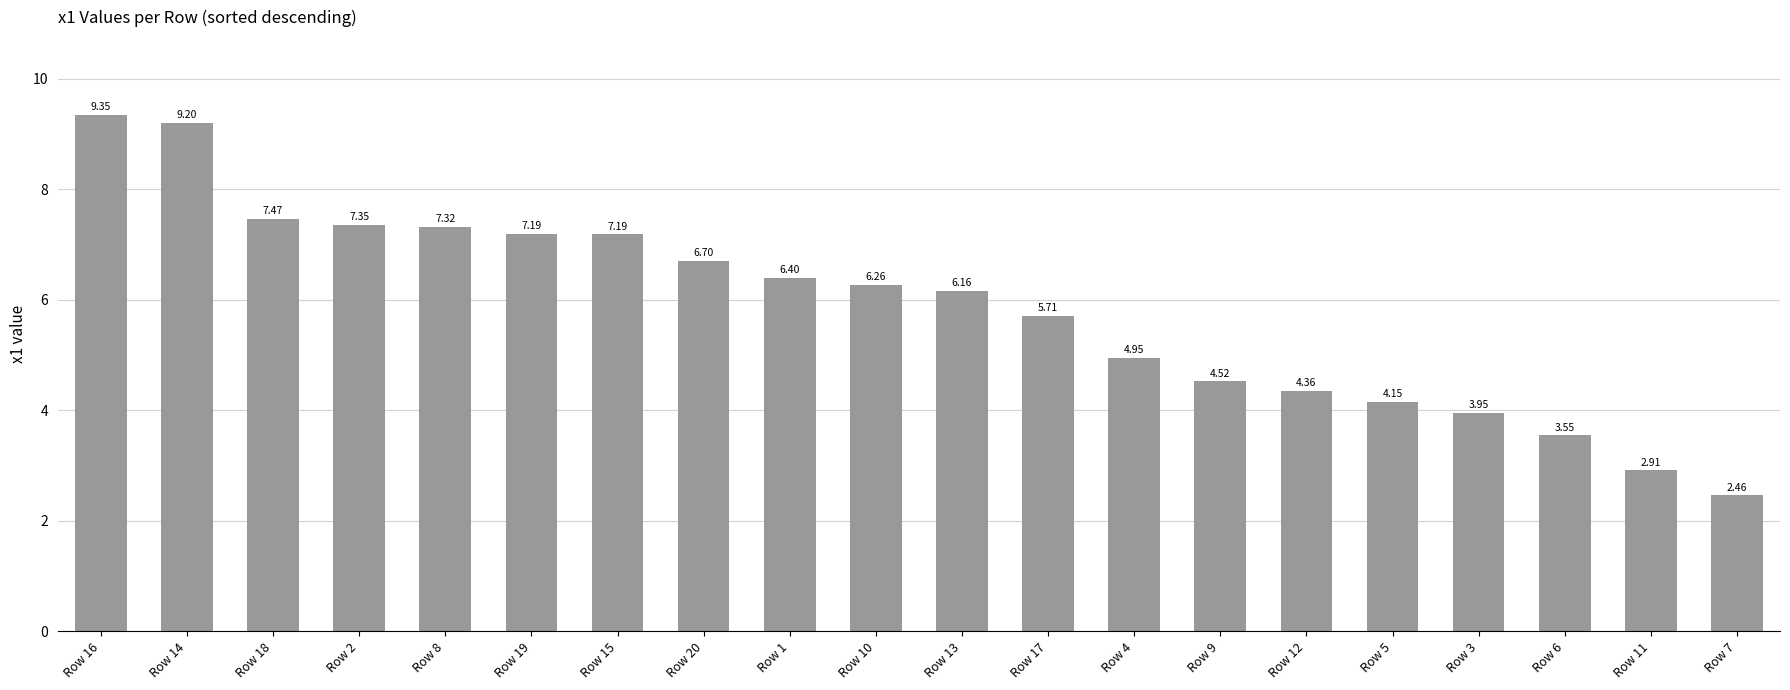

Does the chart contain stacked bars?

No